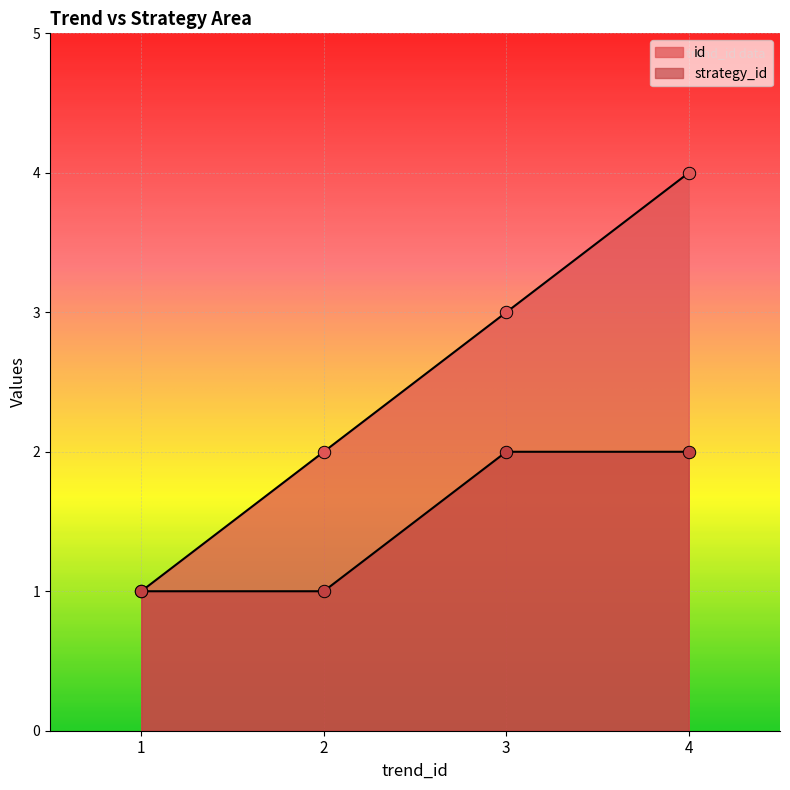

At which category is the sum across all series the highest?

4